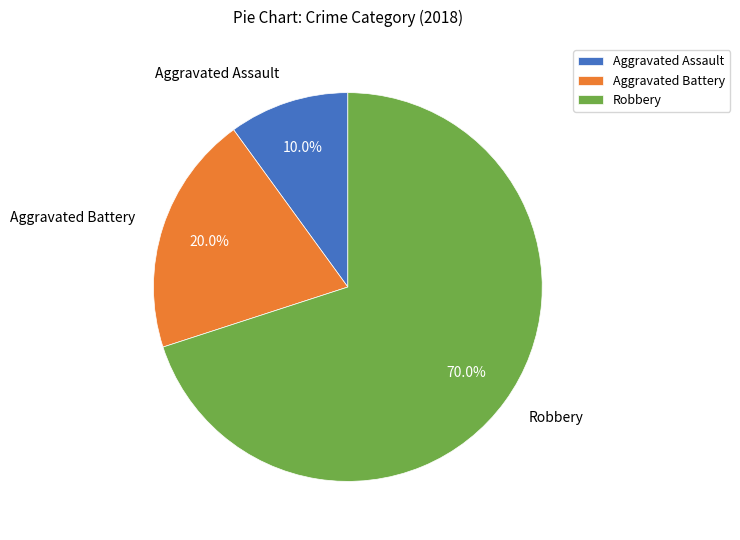

Which category has the biggest portion of the pie?

Robbery